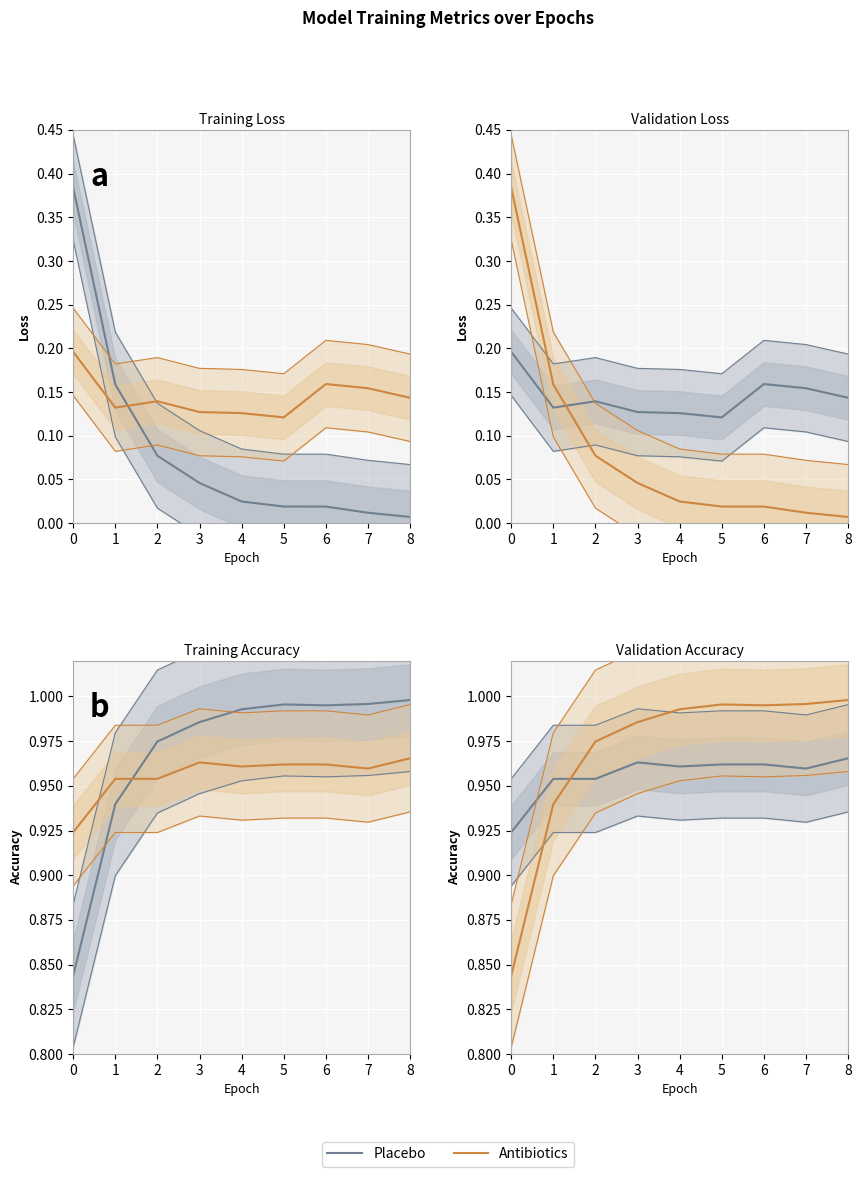

Which series has the largest range (max minus min)?

Antibiotics